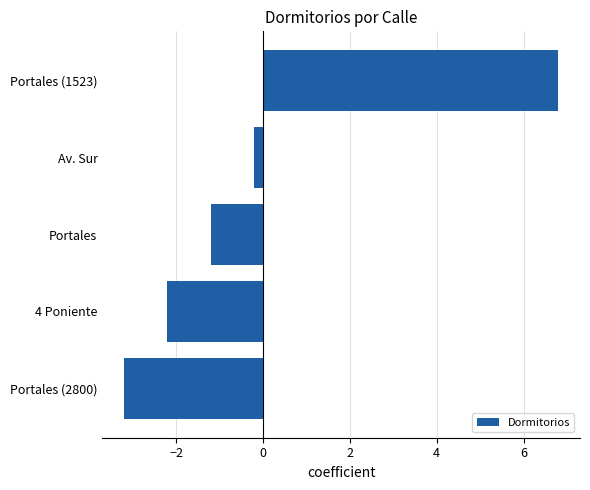

How many values exceed -1?

2